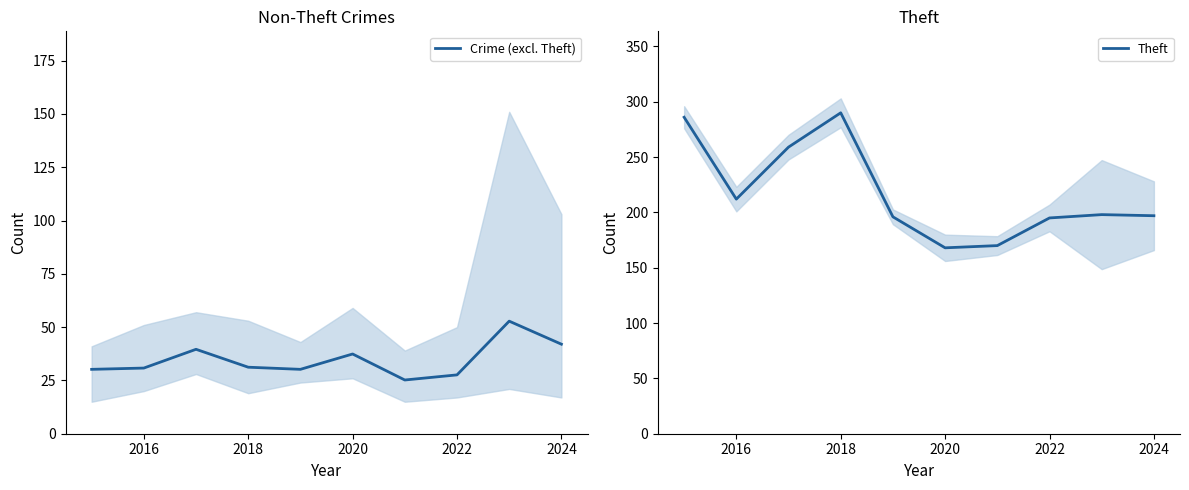

What is the average value of the Theft series?

217